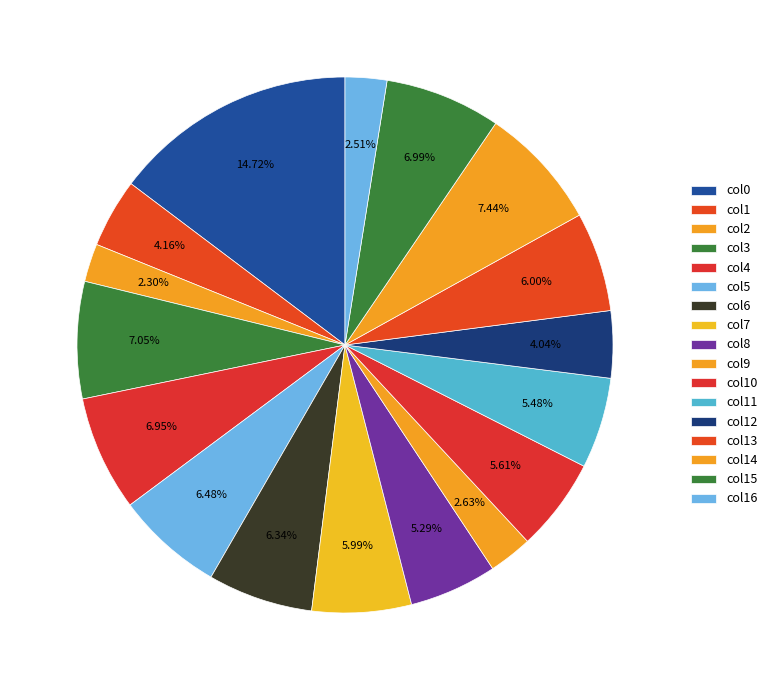

Is it true that col11 is 20% of the pie?

False